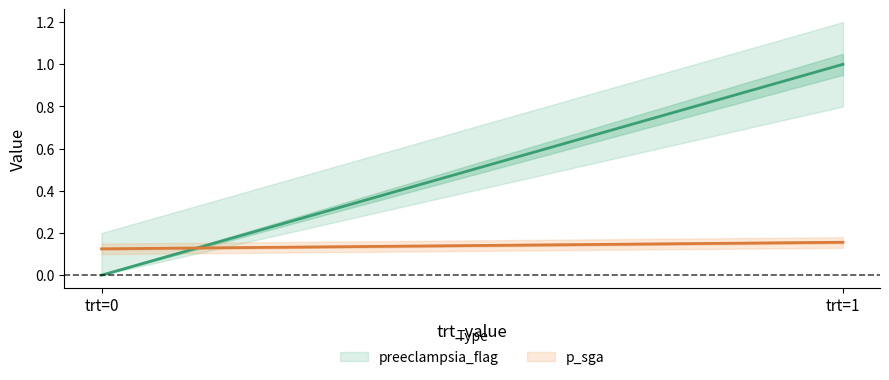

True or false: p_sga has a value of 0.2 at 1.

True